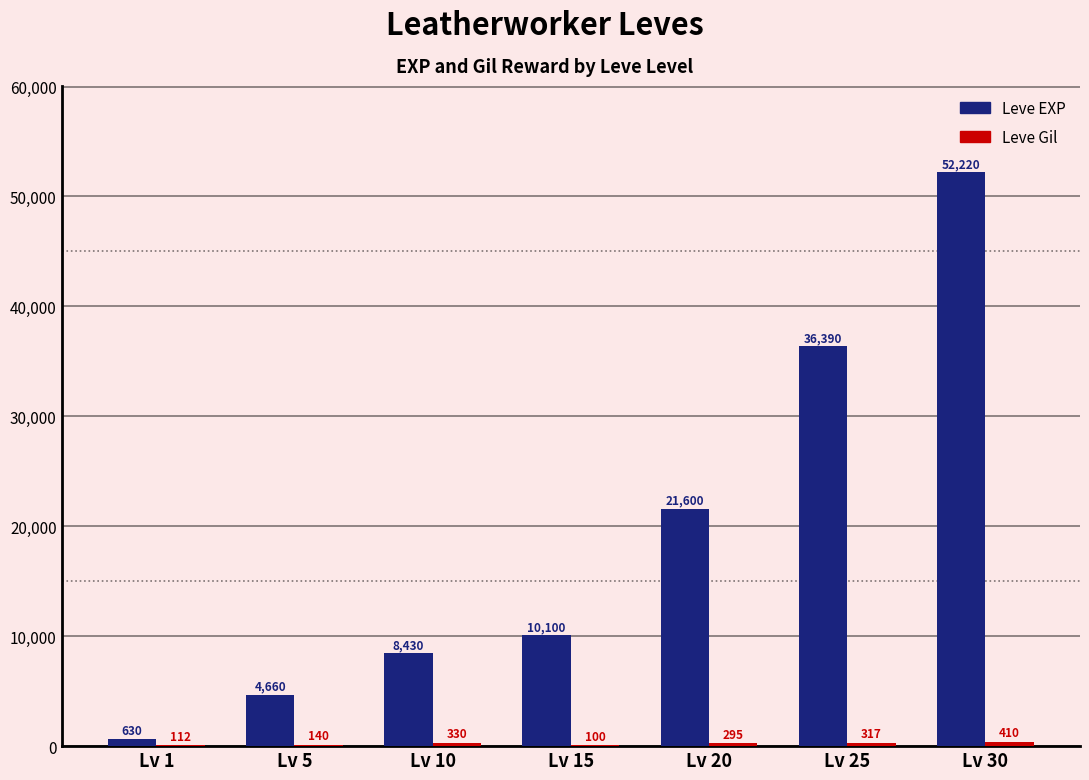

What is the total value across all series at Lv 20?

21895